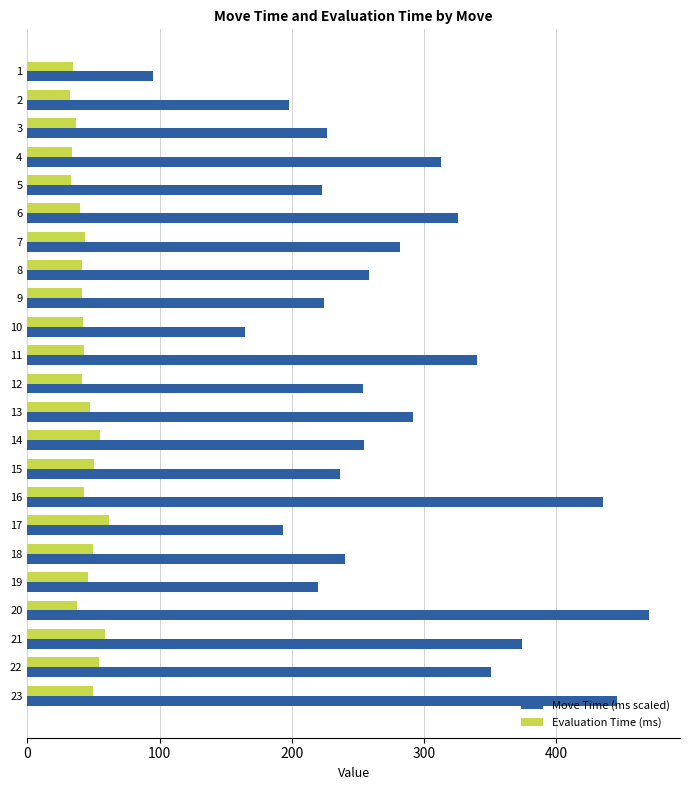

Rank the series by their maximum value, from lowest to highest.

Evaluation Time (ms), Move Time (ms scaled)